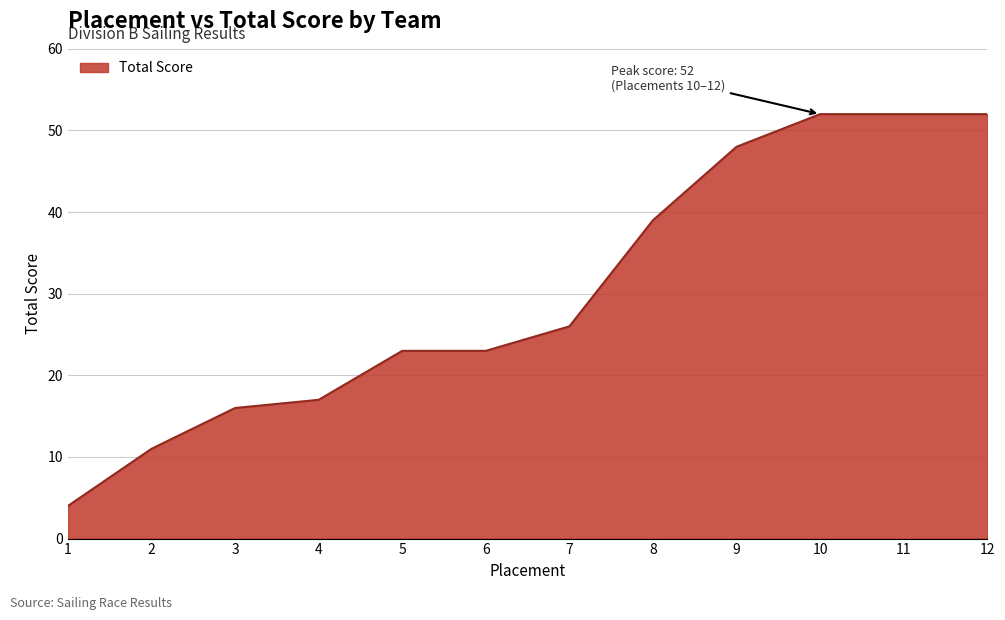

What is the change in value from 1 to 6?

+19